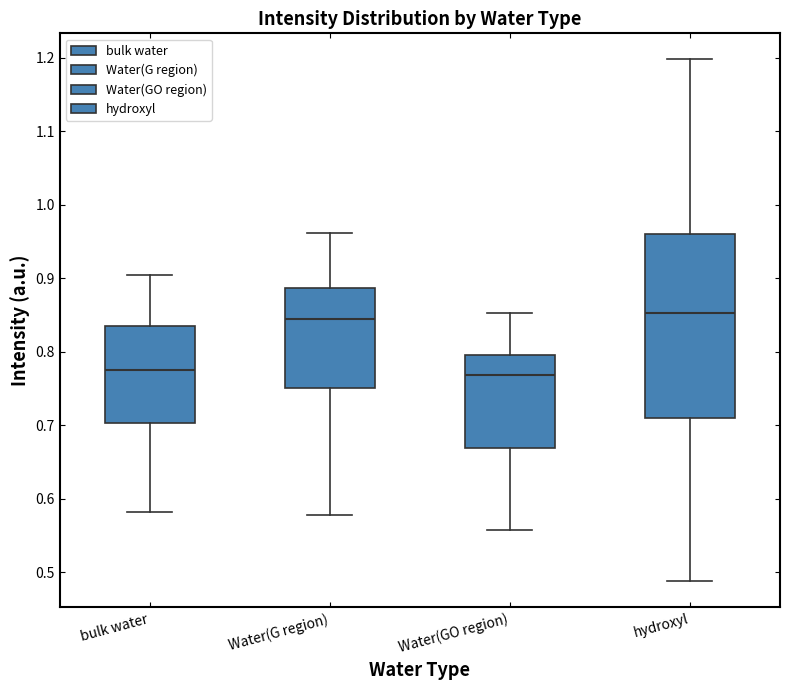

Comparing the boxes themselves (not the whiskers), which one is the tallest?

hydroxyl